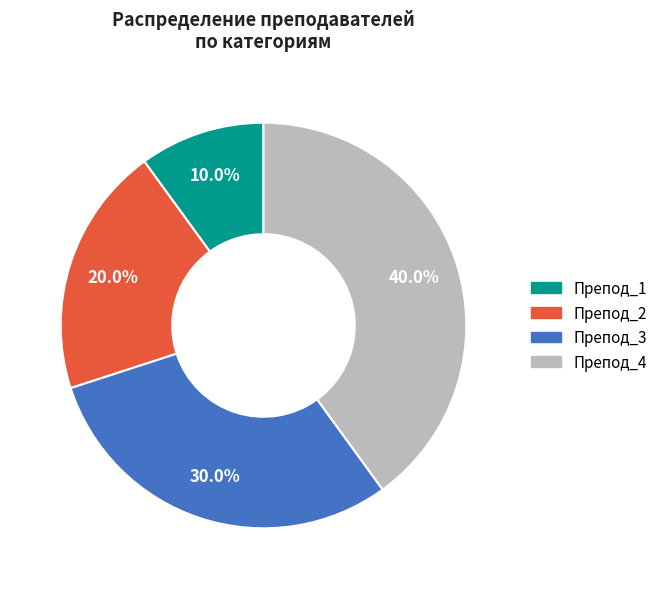

How many slices are in this pie chart?

4